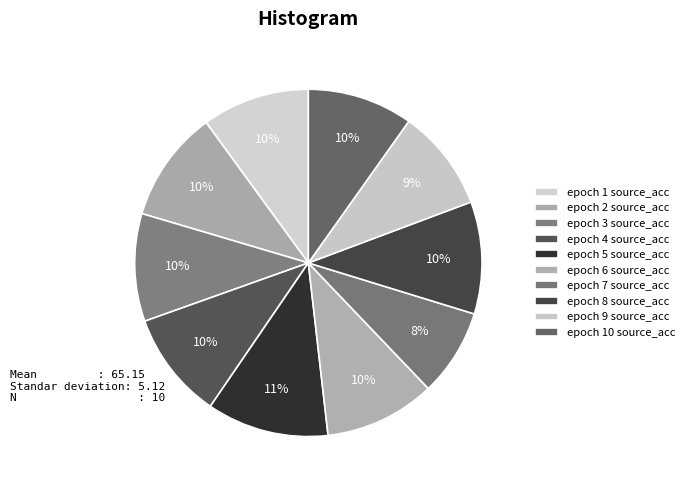

How many slices are in this pie chart?

10